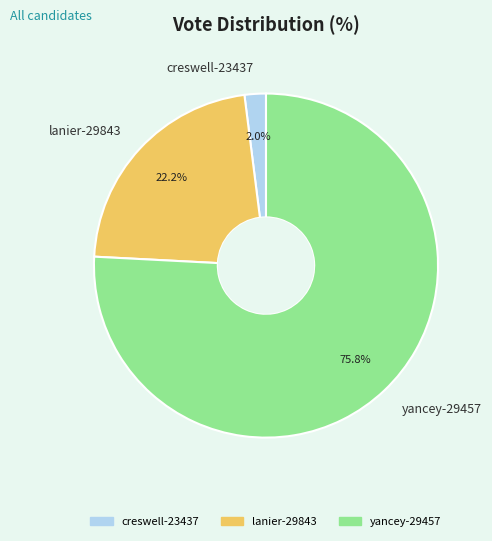

To the nearest percent, what is the average slice percentage?

33%